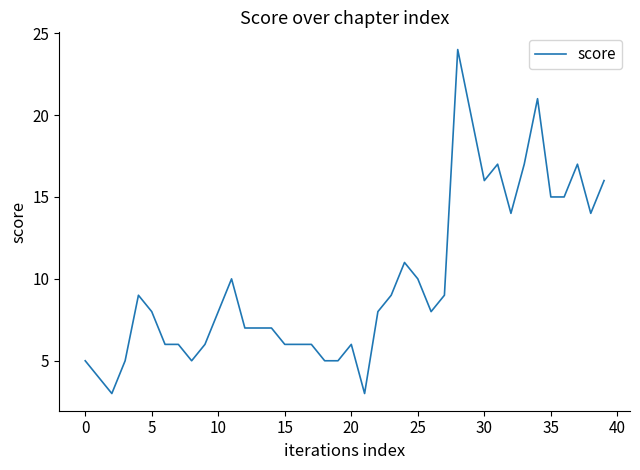

What is the difference between the maximum and minimum values?

21